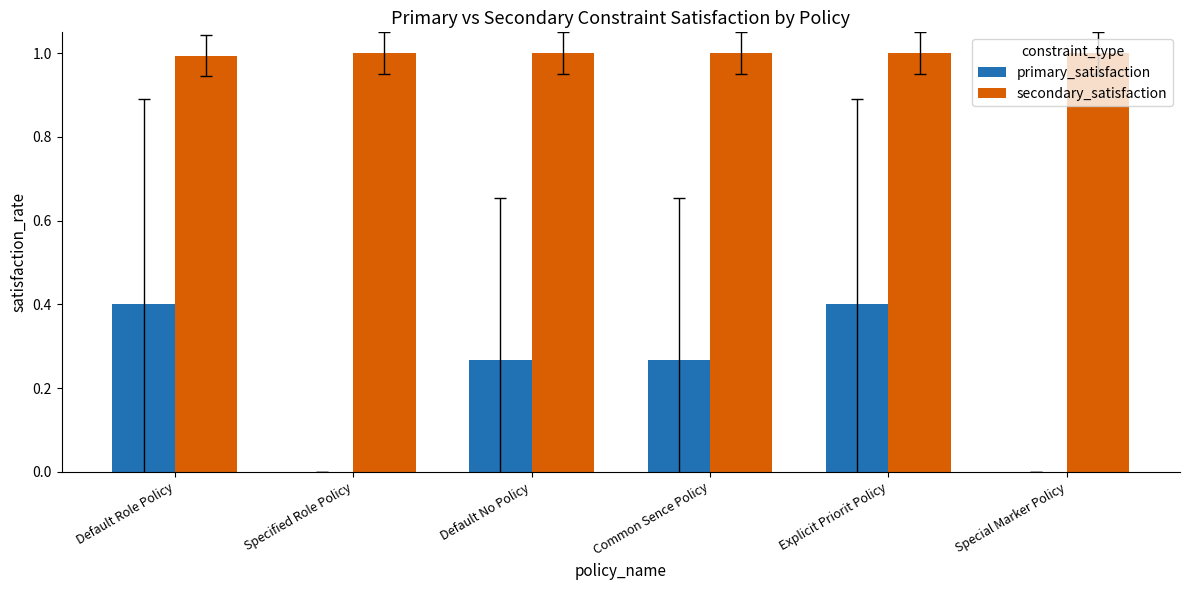

What is the highest value of the secondary_satisfaction series?

1.0